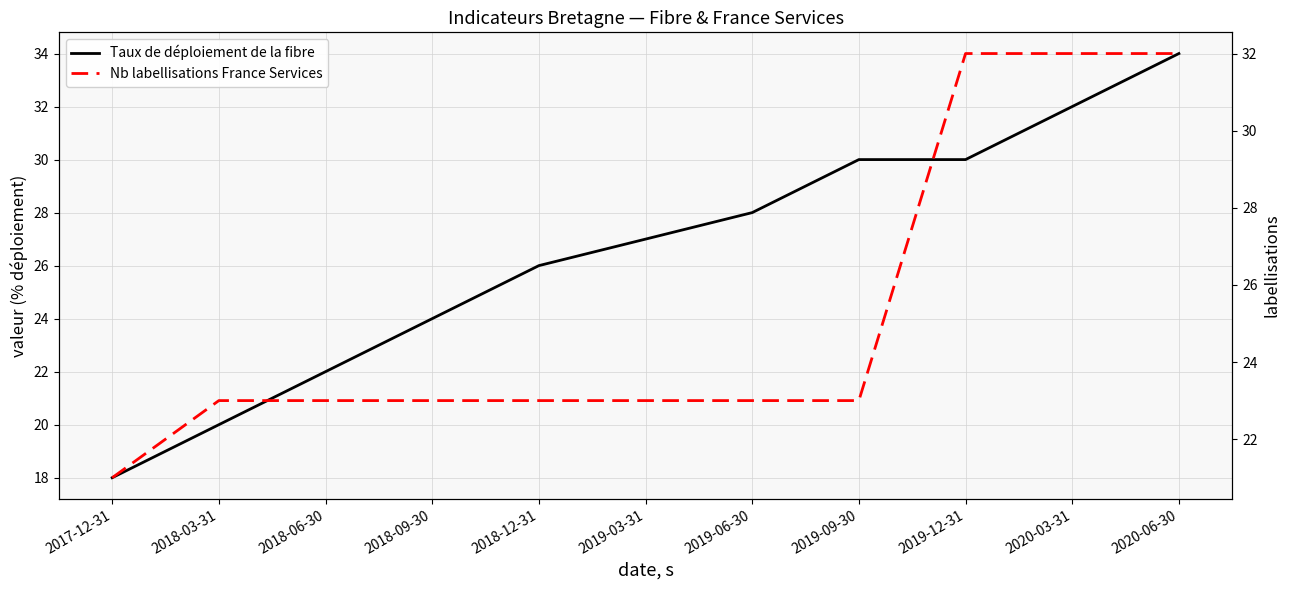

What is the minimum value shown in the chart?

18